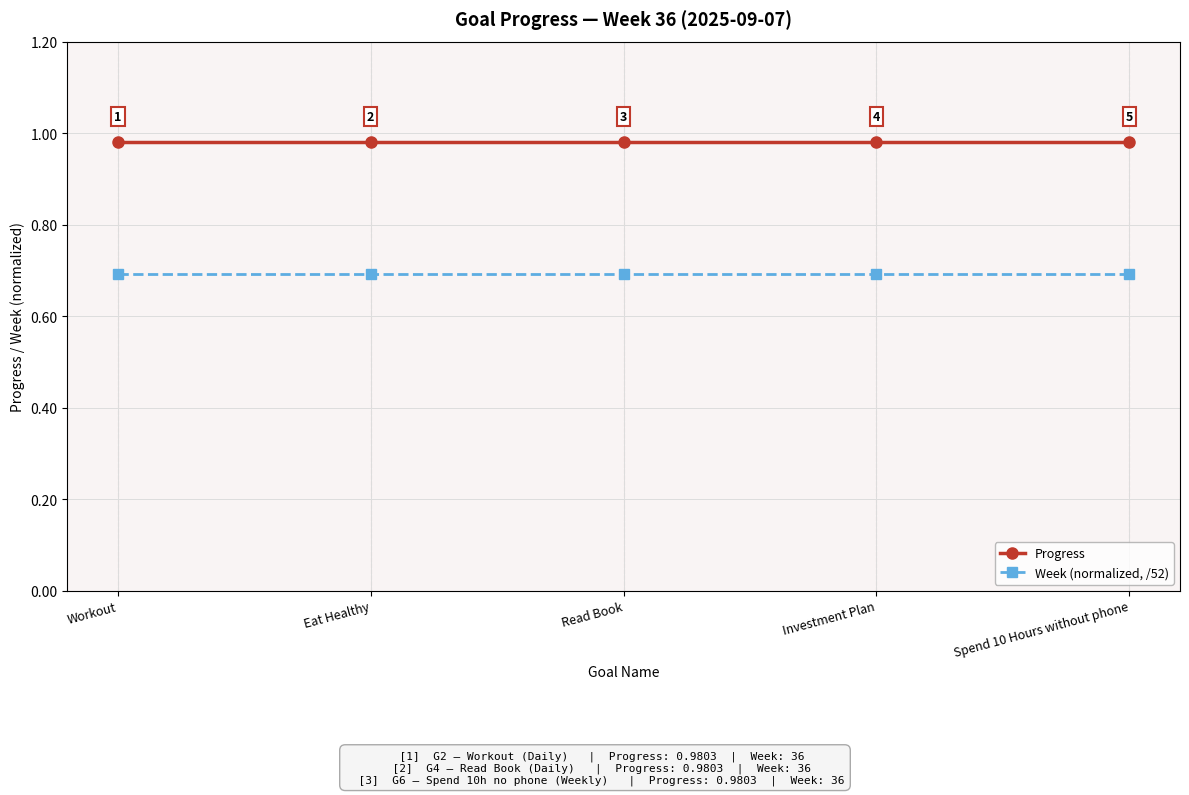

What are all the series names shown in the legend?

Progress, Week (normalized, /52)